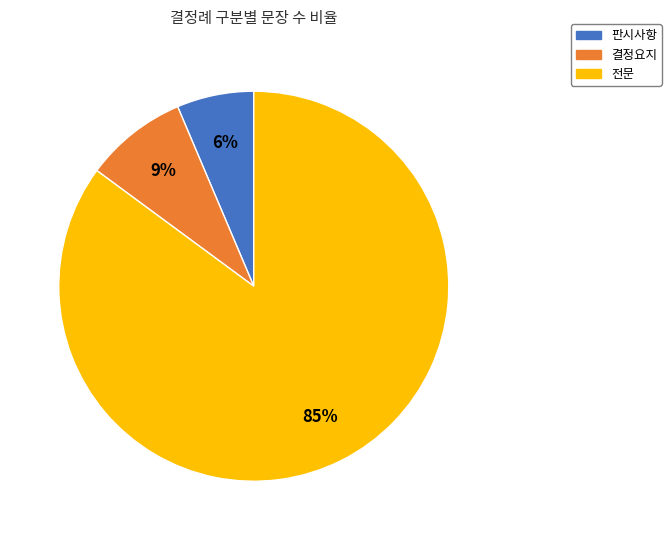

Count the number of slices in the pie.

3